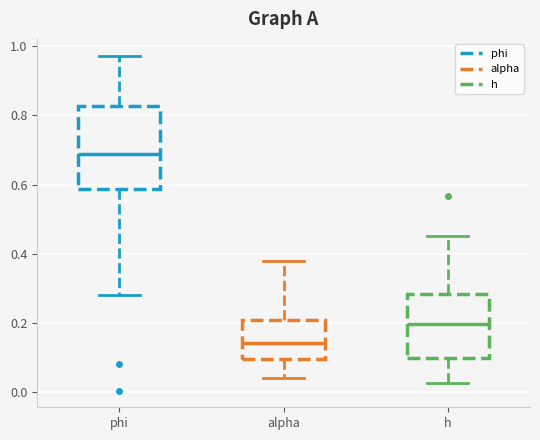

Which box is the tallest, from its lower edge to its upper edge?

phi